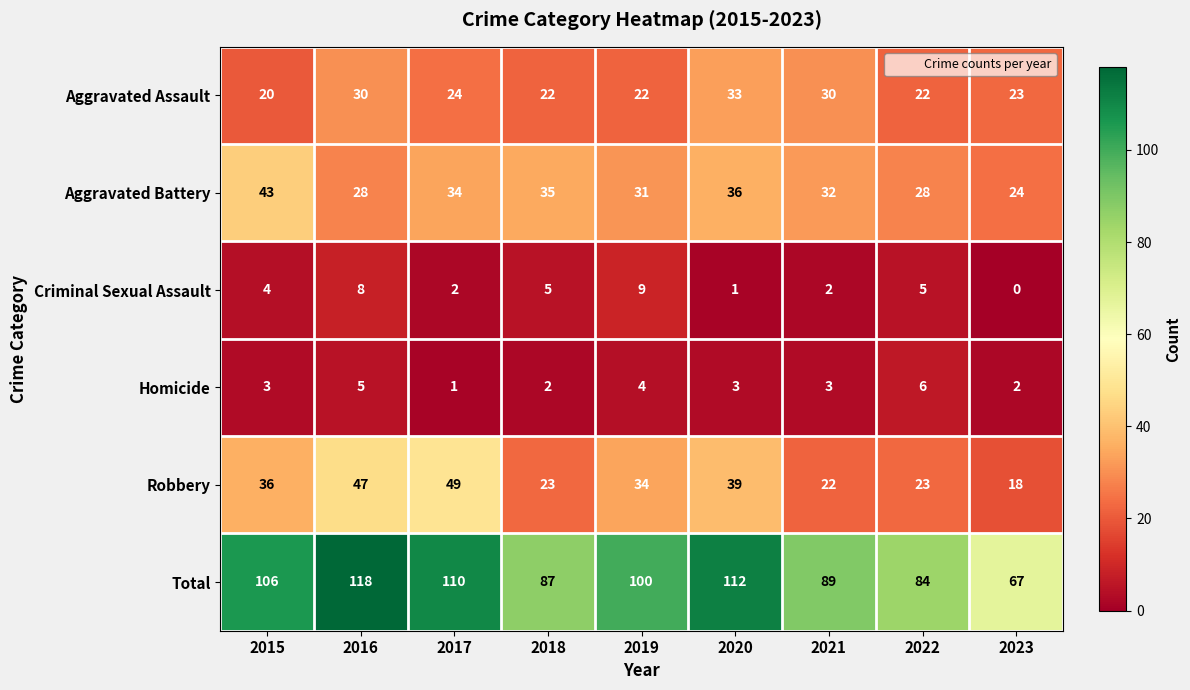

The value of Aggravated Battery at 2018 is 35. True or false?

True